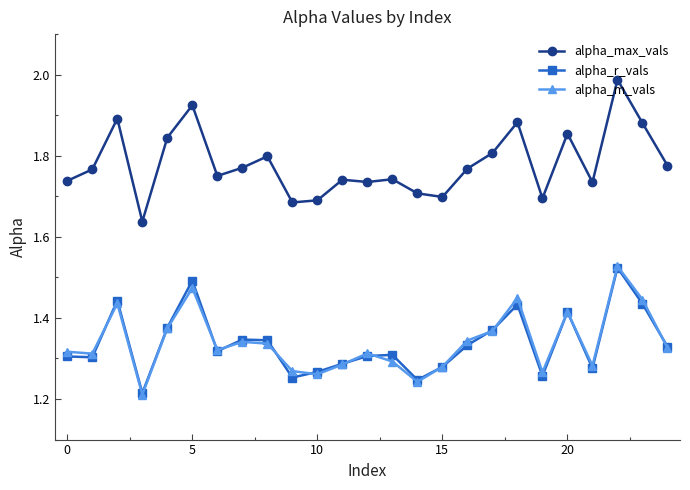

Which series has the largest total across all categories?

alpha_max_vals